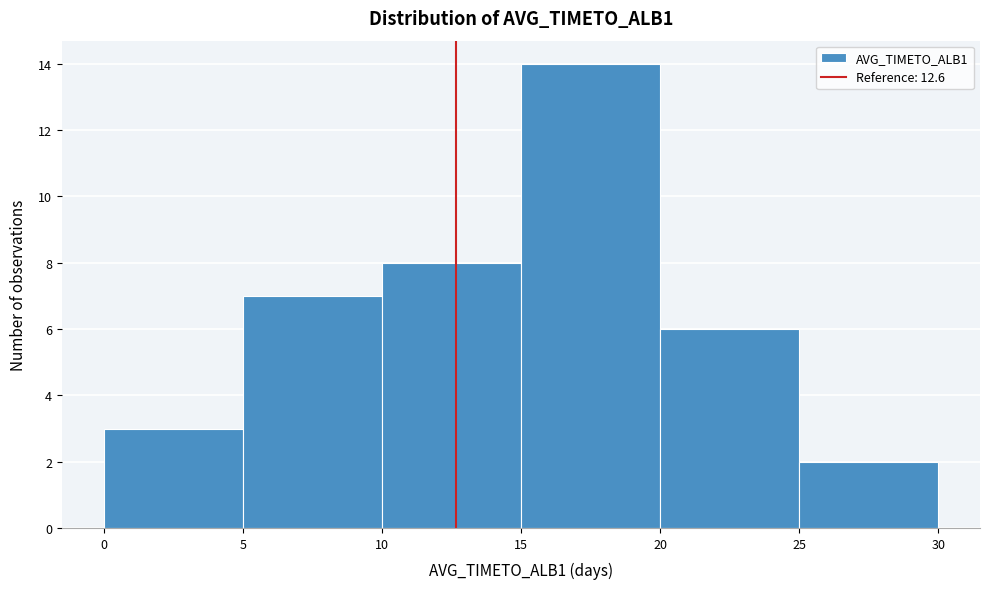

Reading left to right, list every bar in this chart as the range it spans on the x-axis followed by its height. The values are not printed on the chart, so give them approximately, as read against the axis.

0 to 5: 3
5 to 10: 7
10 to 15: 8
15 to 20: 14
20 to 25: 6
25 to 30: 2